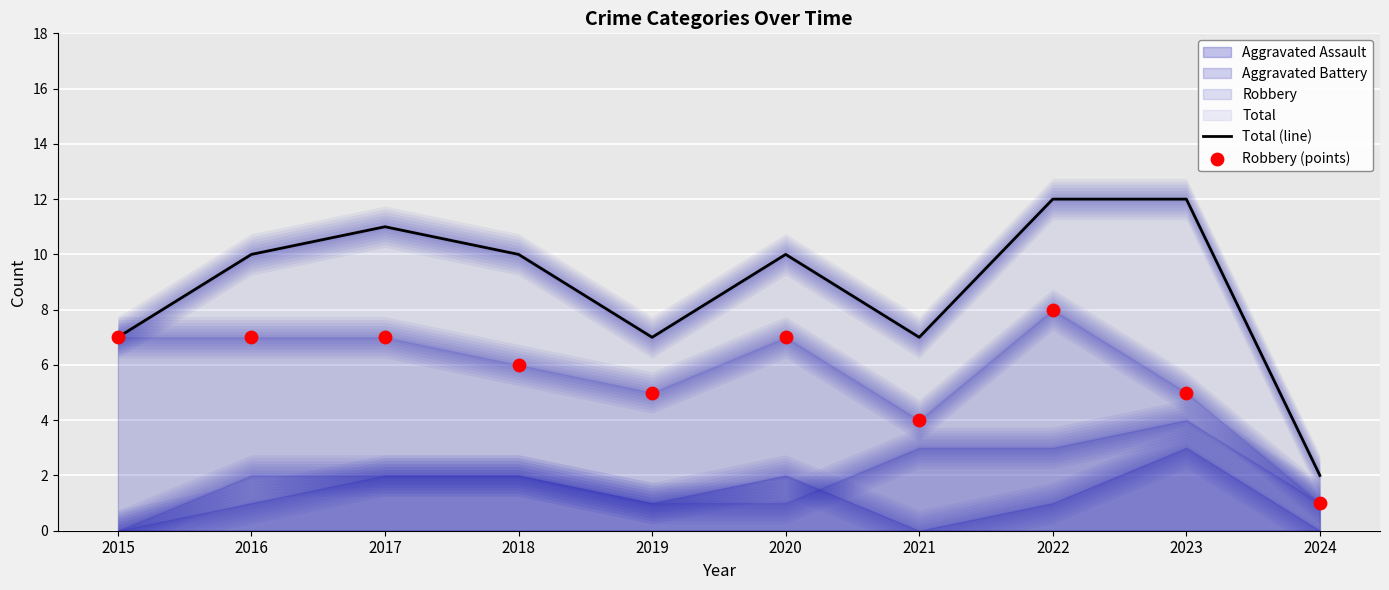

At how many categories does at least one series exceed 7?

6